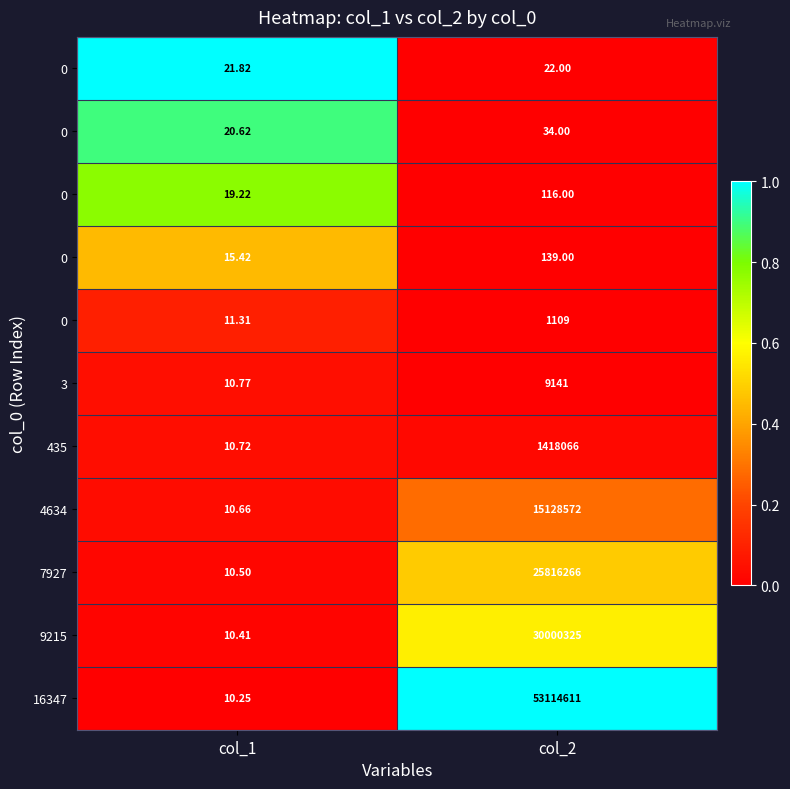

Which label corresponds to the largest value in the chart?

col_1